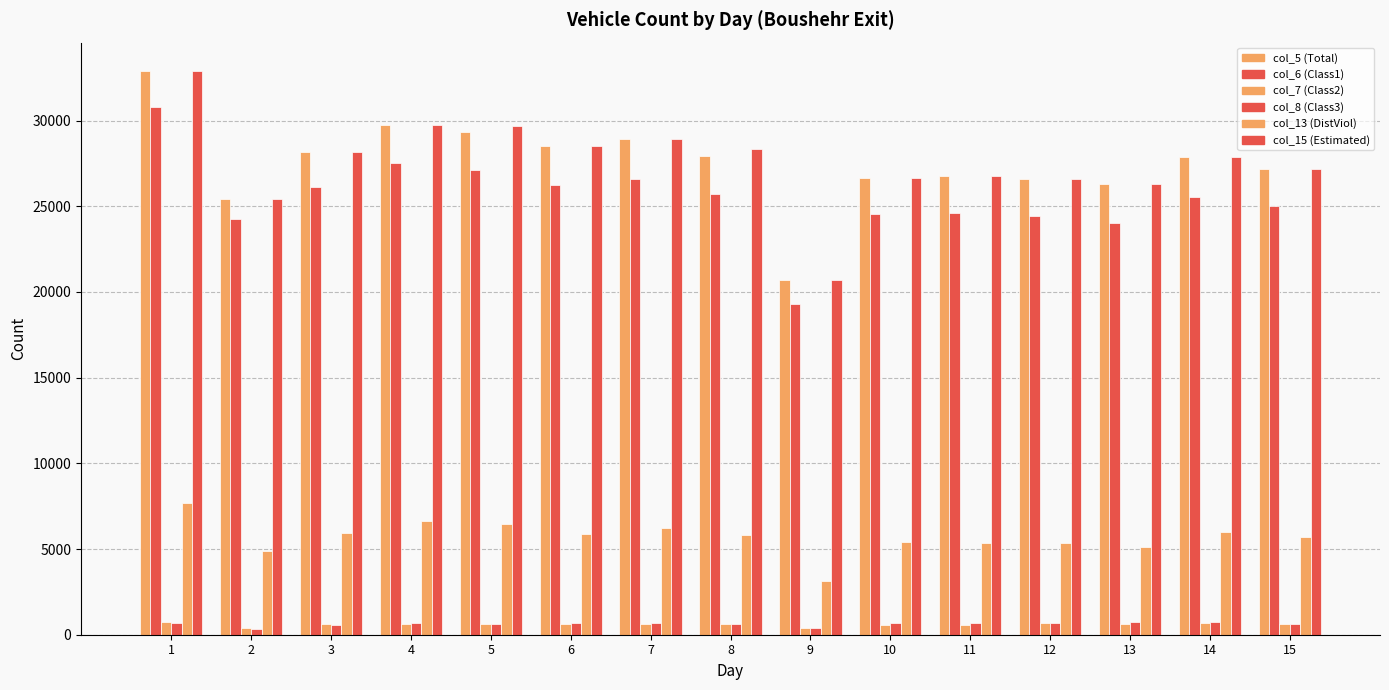

Are the bars grouped side by side (vs. stacked)?

Yes